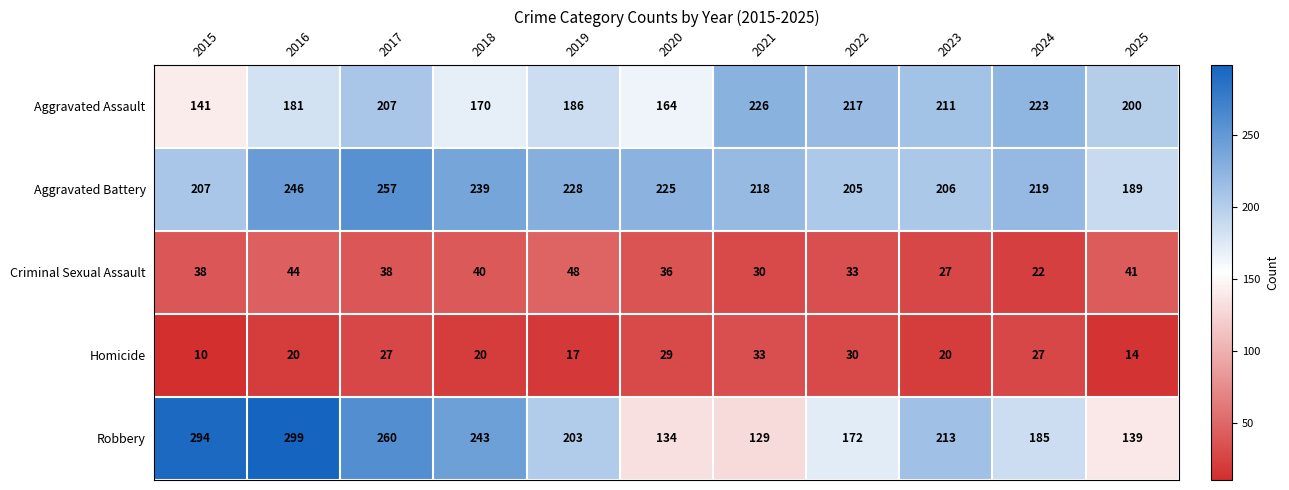

Which category has the lowest value across all series?

2015